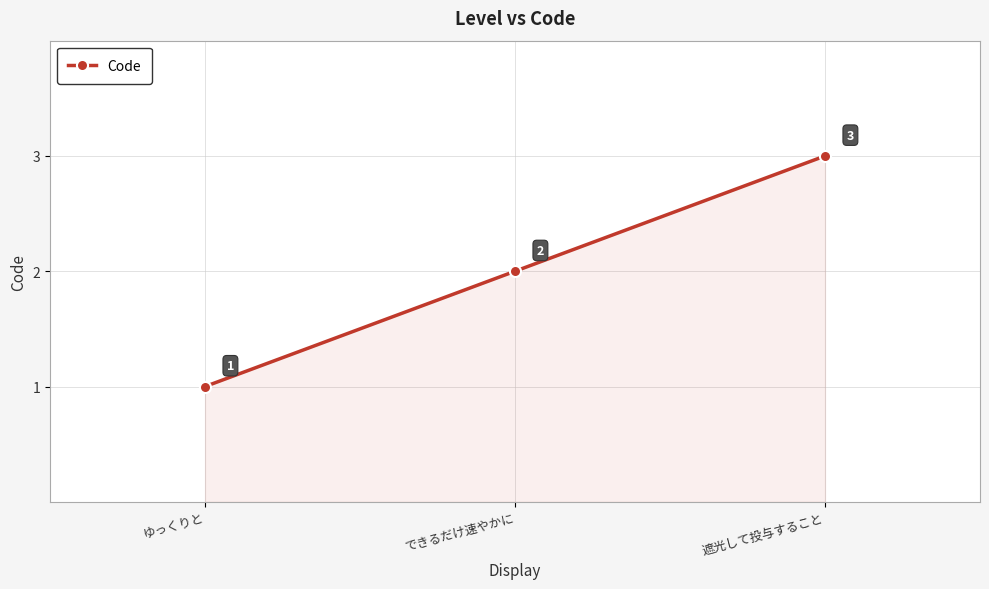

How many data points are less than 2?

1